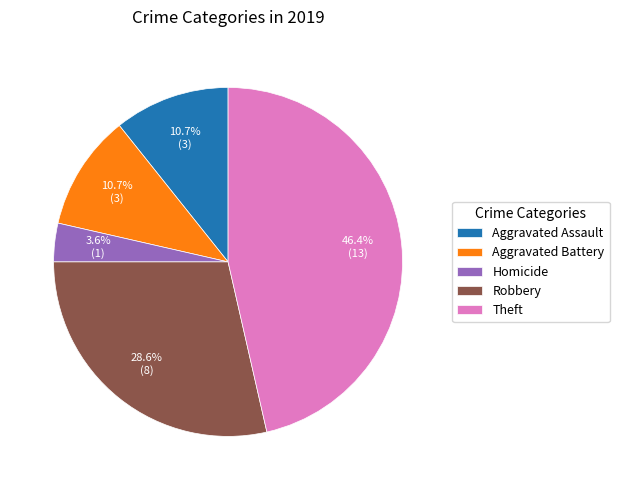

To the nearest percent, what percentage of the pie is Aggravated Assault?

11%